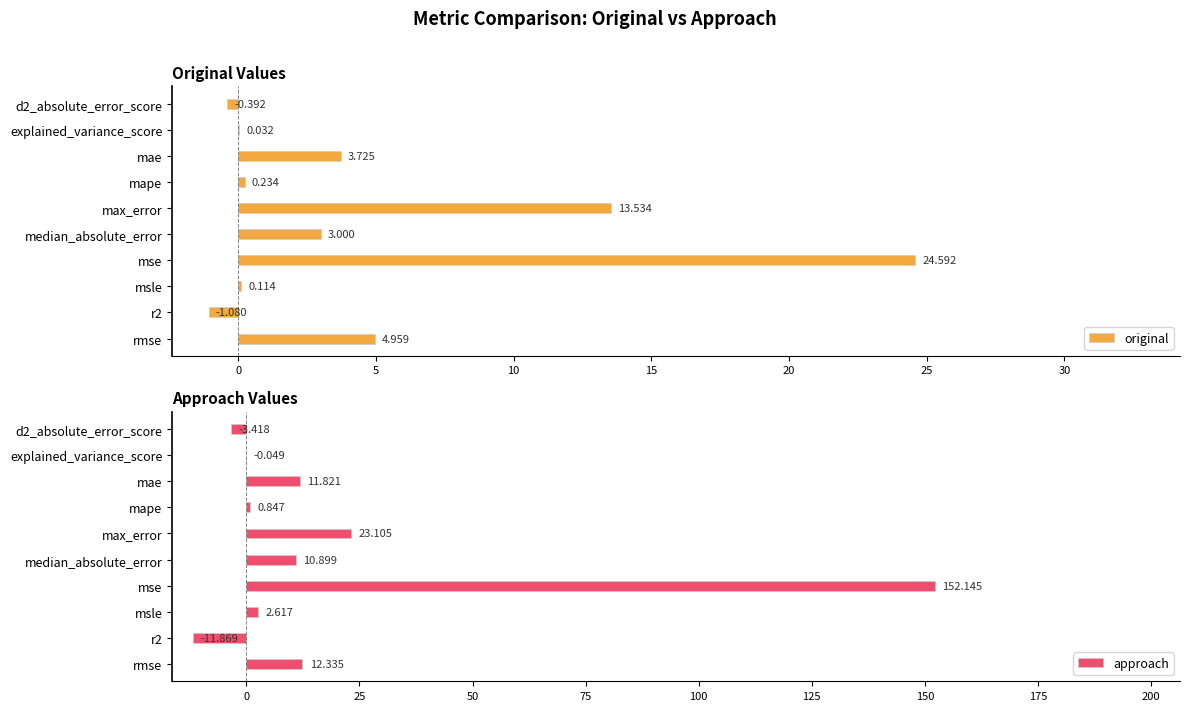

At which label is original closest to 11?

max_error